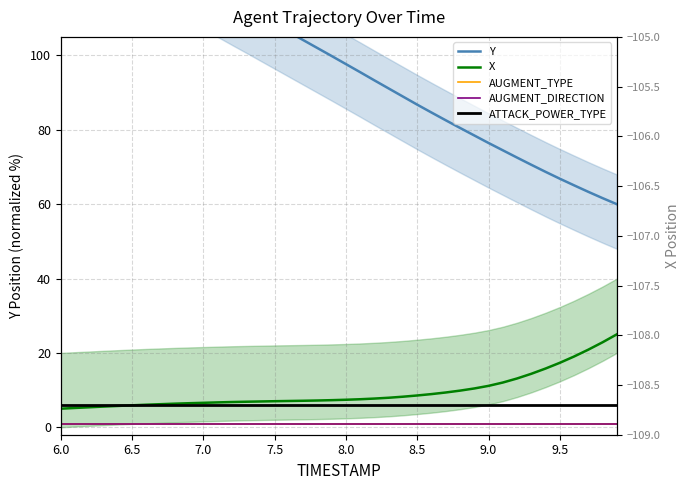

What is the label of the 33rd point from the right?

9.5